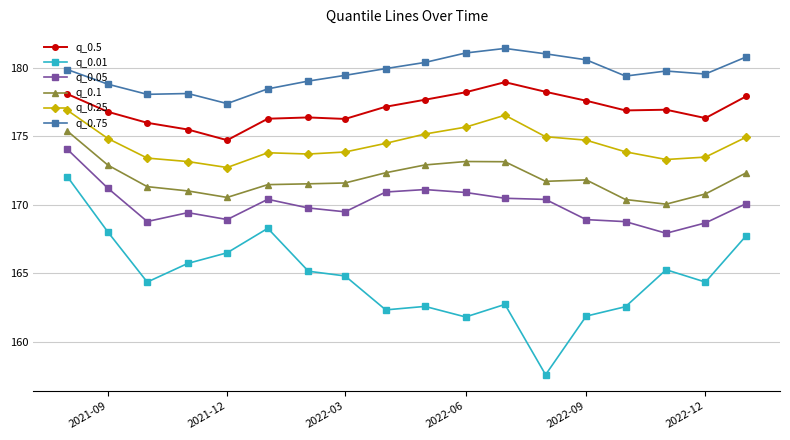

True or false: q_0.05 has more than 0 interior local peaks.

True